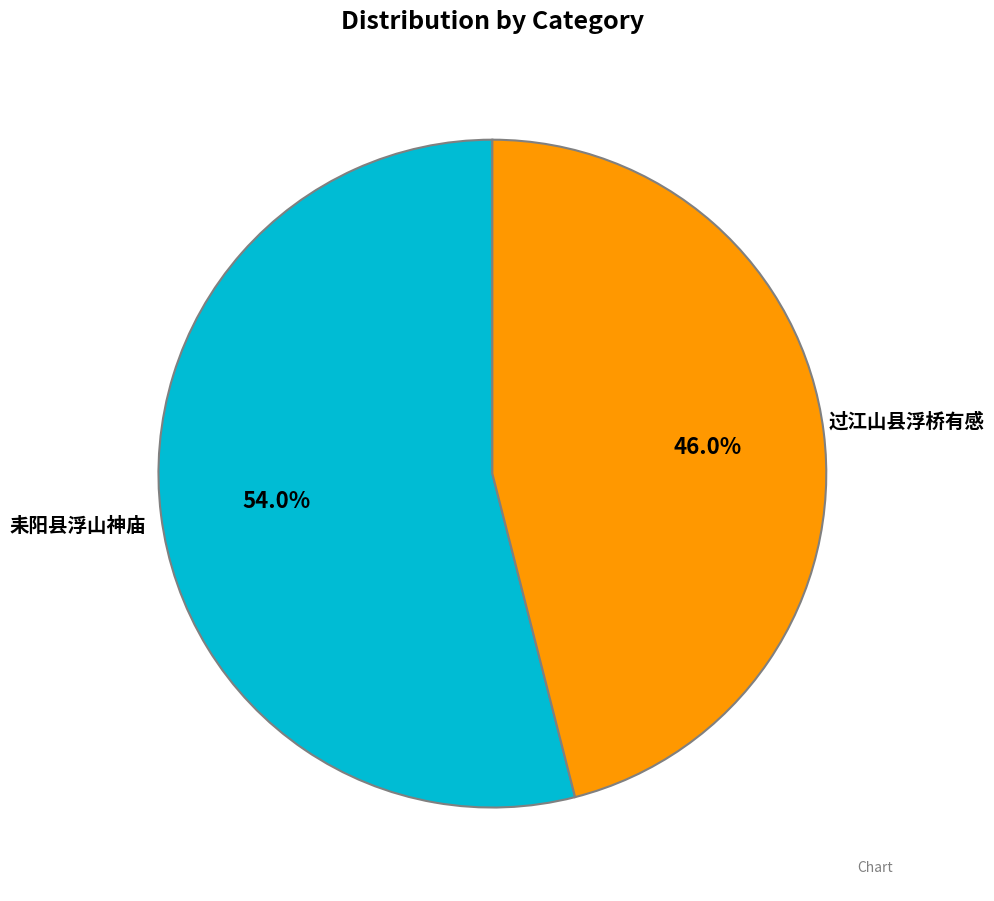

Which has a higher value, 耒阳县浮山神庙 or 过江山县浮桥有感?

耒阳县浮山神庙